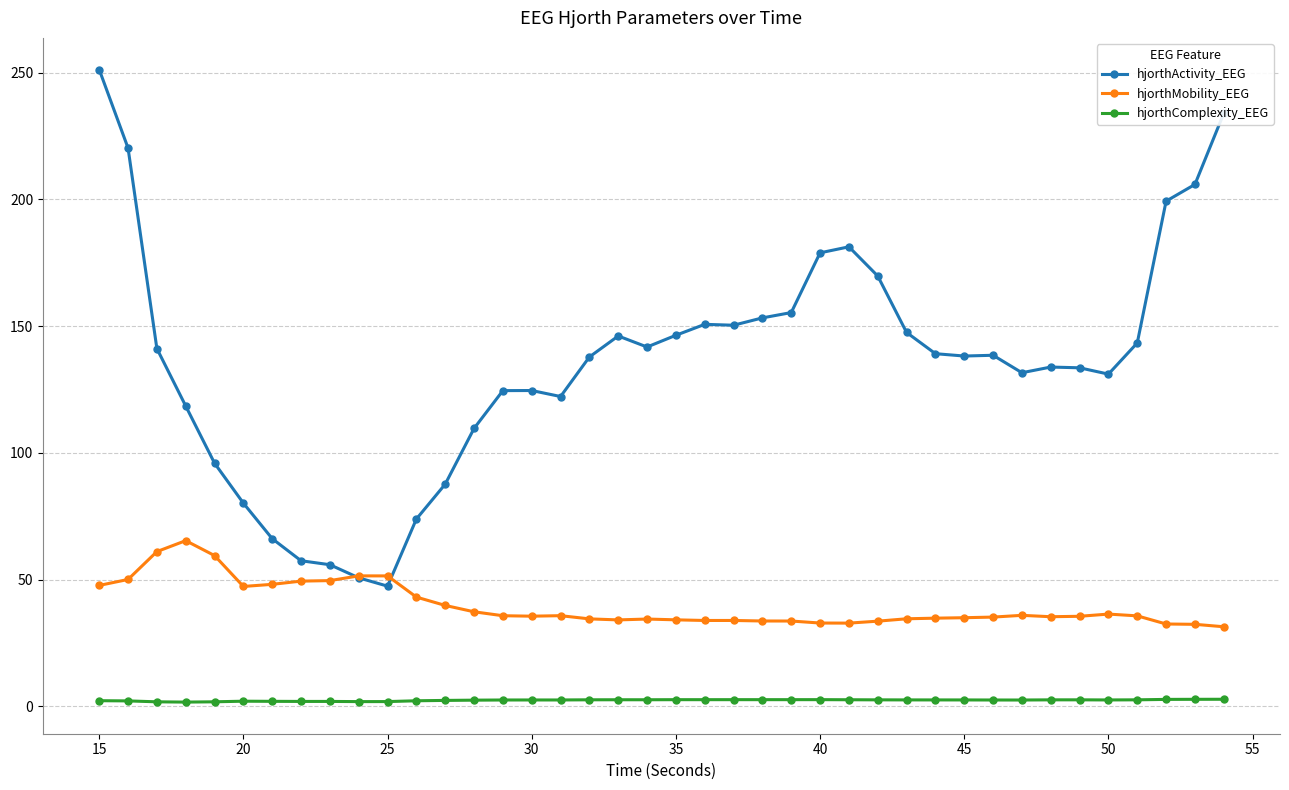

True or false: hjorthComplexity_EEG has more than 1 interior local peaks.

True